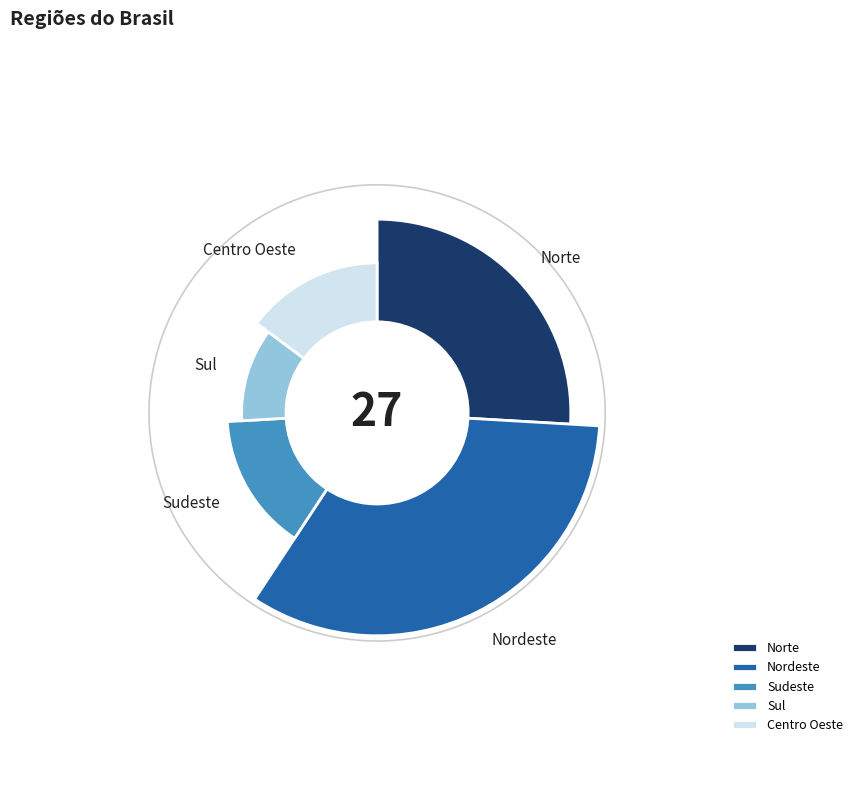

Is there any slice that represents more than half of the pie?

No